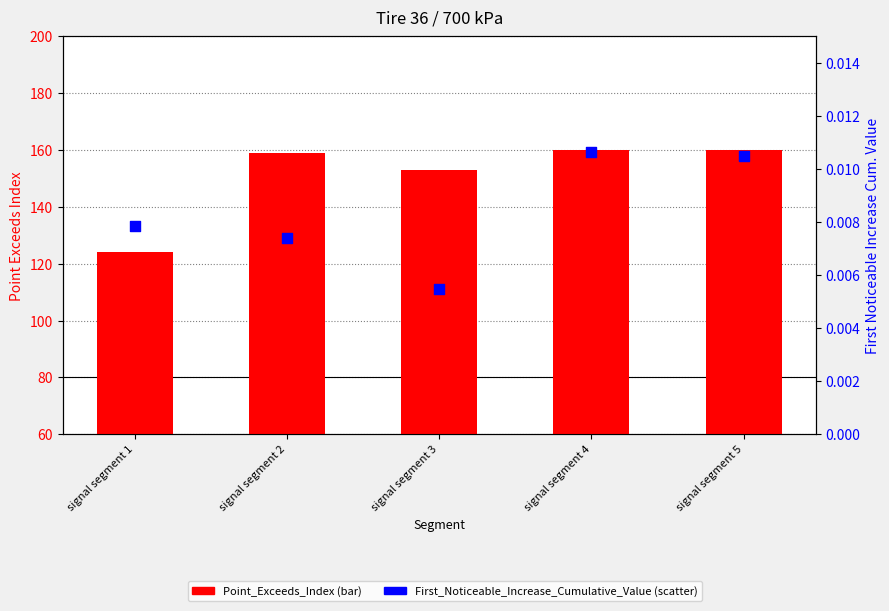

Which series has the largest Y range (max minus min)?

Point_Exceeds_Index